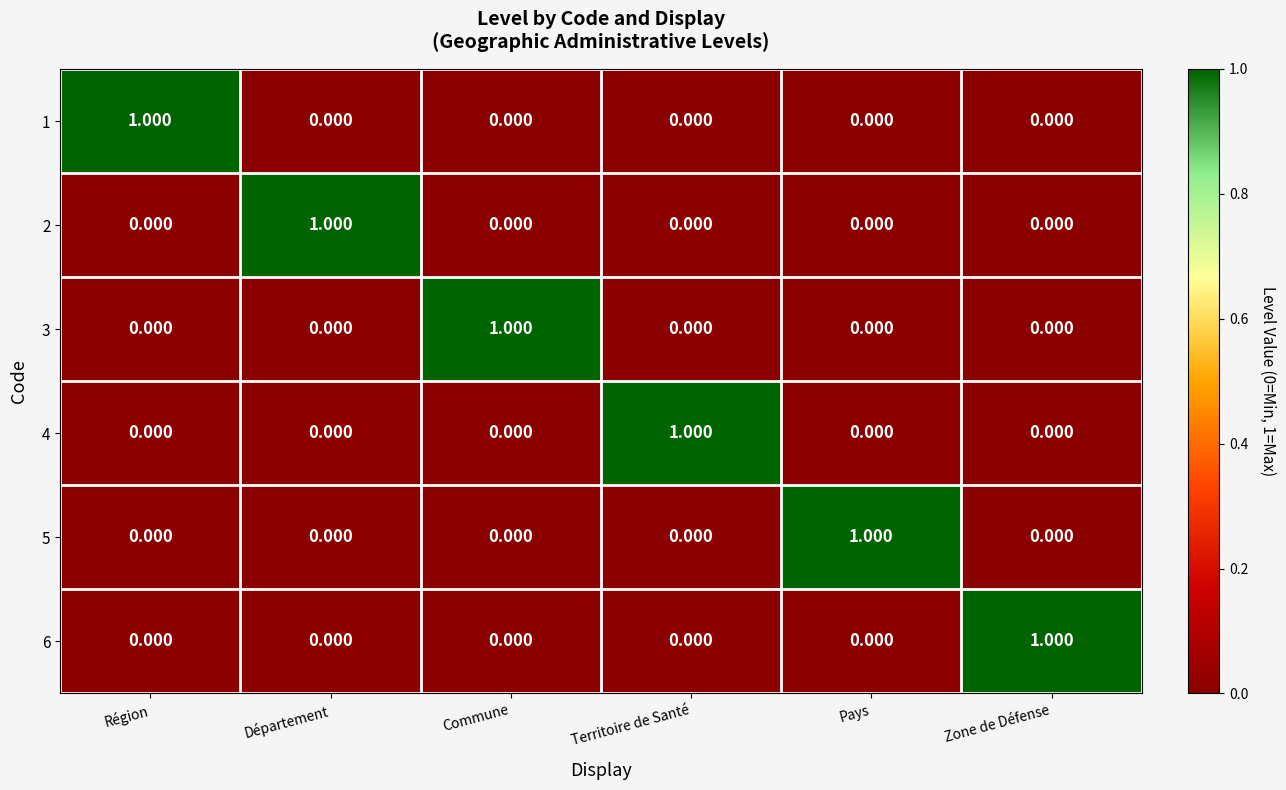

At which label does 6 reach its peak?

Zone de Défense